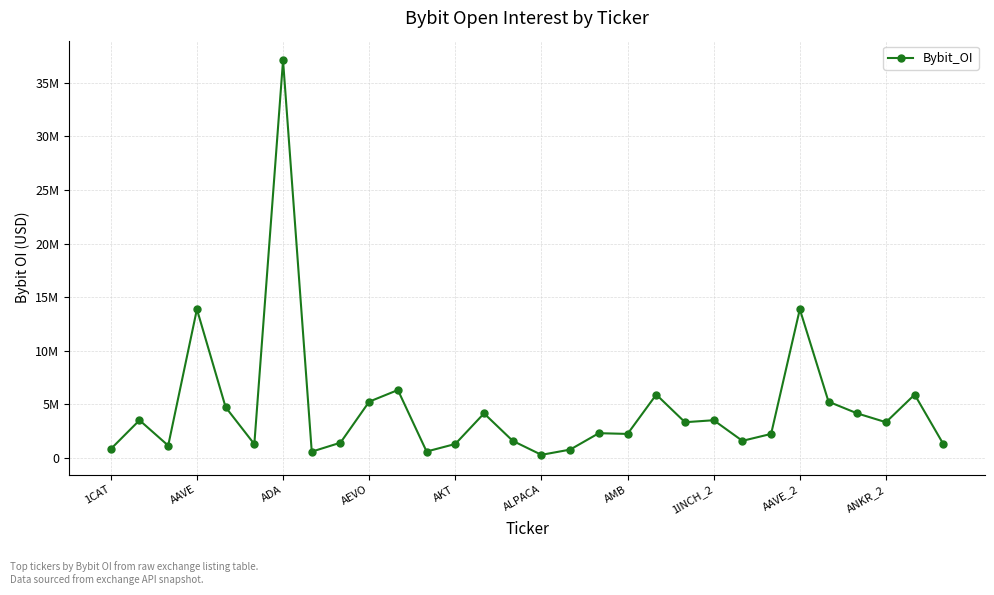

Does the chart have visible grid lines?

Yes